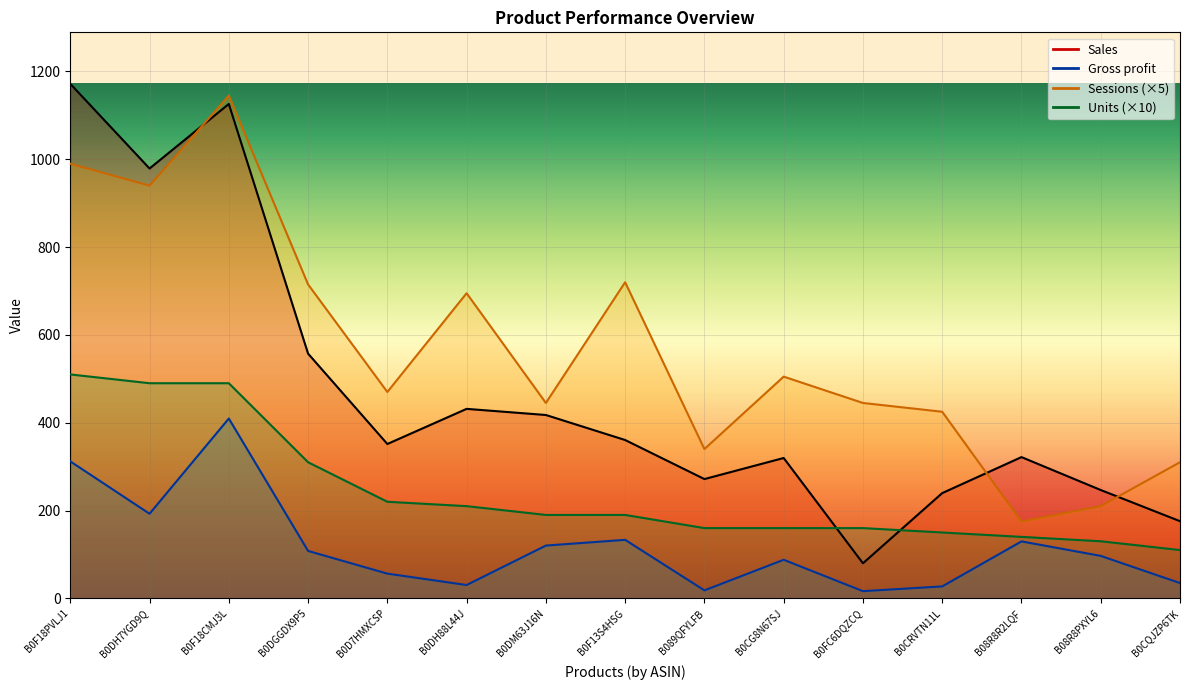

Reading left to right, transcribe all the data shown in this chart.

Sales: B0F18PVLJ1=1172.0	B0DH7YGD9Q=979.0	B0F18CMJ3L=1126.0	B0DGGDX9P5=557.4	B0D7HMXCSP=351.6	B0DH88L44J=431.6	B0DM63J16N=417.6	B0F13S4HSG=360.6	B089QFYLFB=271.7	B0CG8N67SJ=319.7	B0FC6DQZCQ=79.8	B0CRVTN11L=239.7	B08R8R2LQF=321.7	B08R8PXYL6=246.7	B0CQJZP6TK=175.8
Sessions: B0F18PVLJ1=990.0	B0DH7YGD9Q=940.0	B0F18CMJ3L=1145.0	B0DGGDX9P5=715.0	B0D7HMXCSP=470.0	B0DH88L44J=695.0	B0DM63J16N=445.0	B0F13S4HSG=720.0	B089QFYLFB=340.0	B0CG8N67SJ=505.0	B0FC6DQZCQ=445.0	B0CRVTN11L=425.0	B08R8R2LQF=175.0	B08R8PXYL6=210.0	B0CQJZP6TK=310.0
Gross profit: B0F18PVLJ1=312.0	B0DH7YGD9Q=192.7	B0F18CMJ3L=409.6	B0DGGDX9P5=108.0	B0D7HMXCSP=56.3	B0DH88L44J=30.4	B0DM63J16N=120.2	B0F13S4HSG=133.3	B089QFYLFB=18.2	B0CG8N67SJ=87.9	B0FC6DQZCQ=16.4	B0CRVTN11L=27.2	B08R8R2LQF=129.7	B08R8PXYL6=96.7	B0CQJZP6TK=34.8
Units: B0F18PVLJ1=510.0	B0DH7YGD9Q=490.0	B0F18CMJ3L=490.0	B0DGGDX9P5=310.0	B0D7HMXCSP=220.0	B0DH88L44J=210.0	B0DM63J16N=190.0	B0F13S4HSG=190.0	B089QFYLFB=160.0	B0CG8N67SJ=160.0	B0FC6DQZCQ=160.0	B0CRVTN11L=150.0	B08R8R2LQF=140.0	B08R8PXYL6=130.0	B0CQJZP6TK=110.0